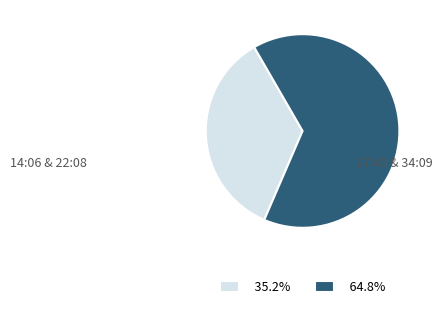

Combined, do 64.8% and 35.2% account for over 50%?

Yes